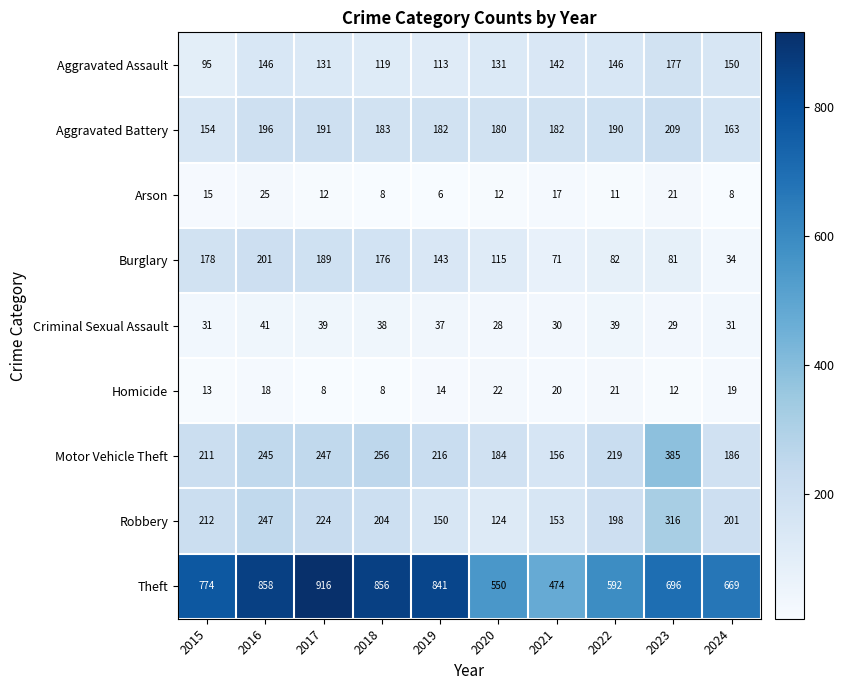

Which series has the widest spread of values?

Theft